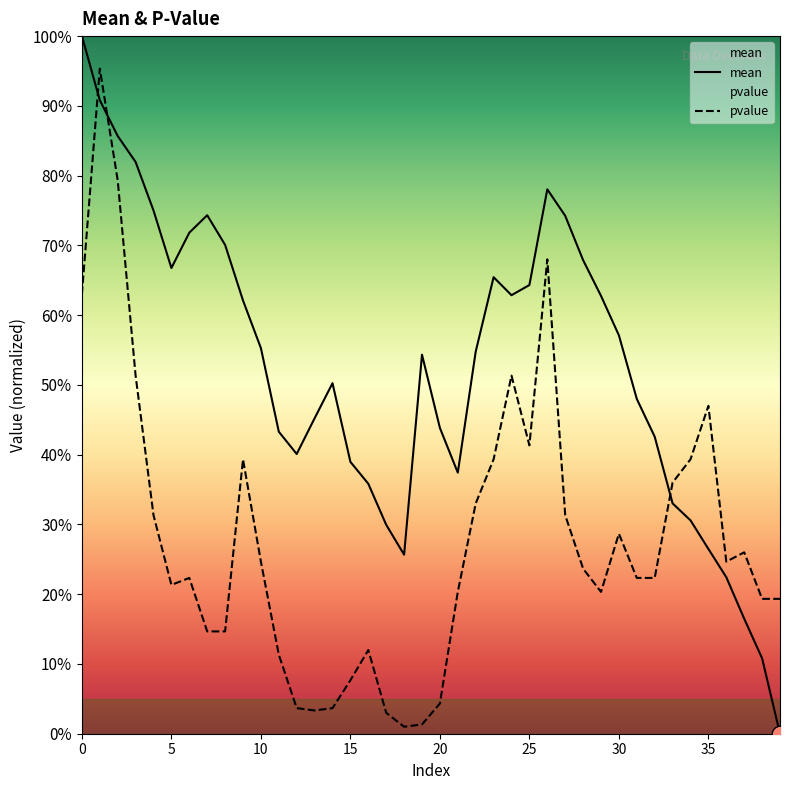

True or false: mean has a value of 0.3 at 18.

True